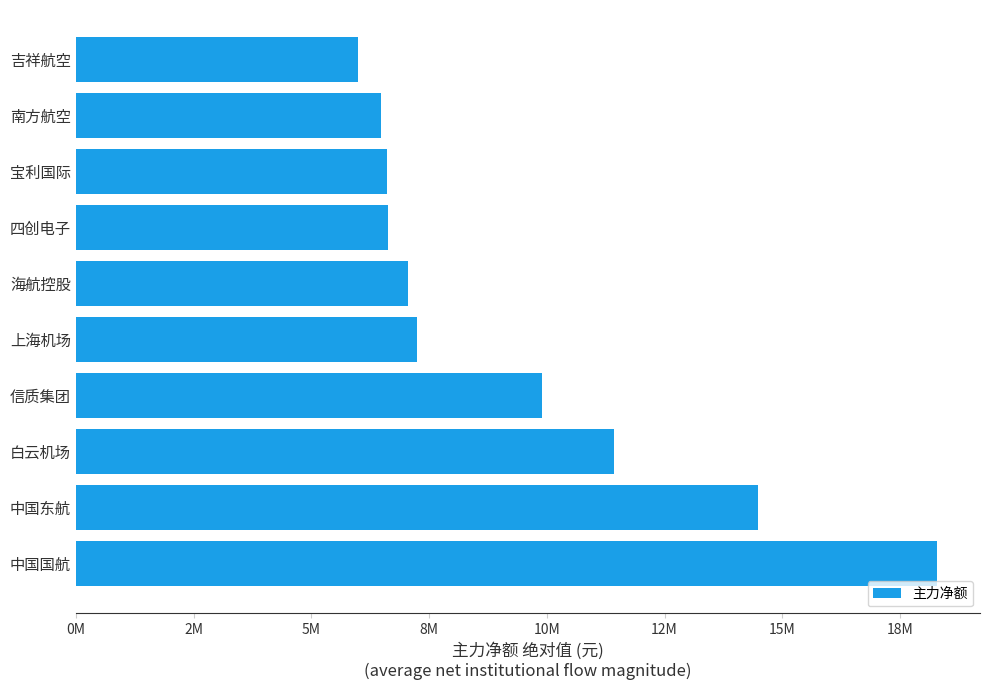

Are the bars grouped side by side (vs. stacked)?

No